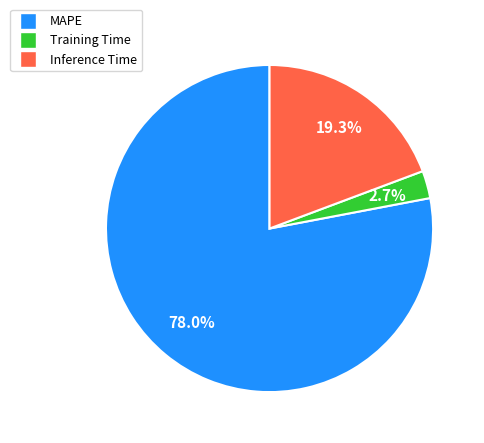

Which category has the smallest portion of the pie?

Training Time